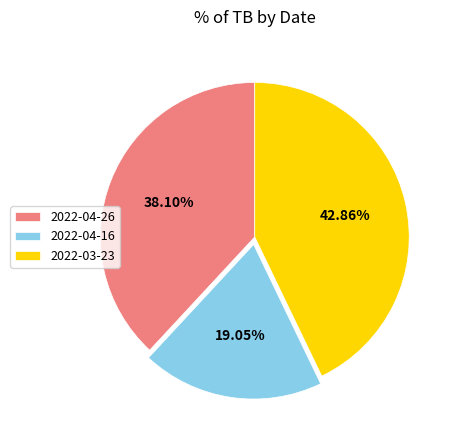

To the nearest percent, what is the difference between the 2022-03-23 and 2022-04-16 slice percentages?

24%